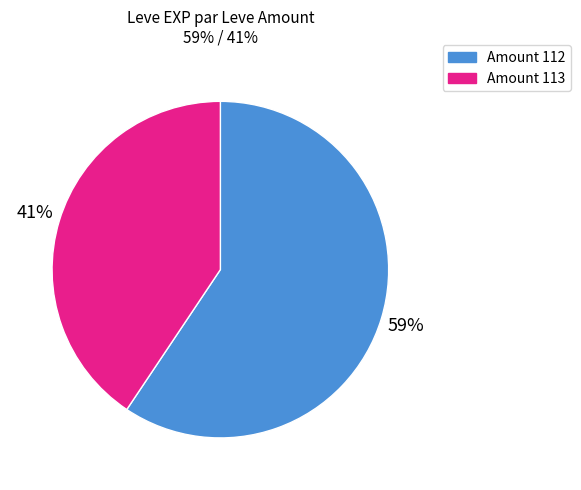

Does any single category account for the majority?

Yes